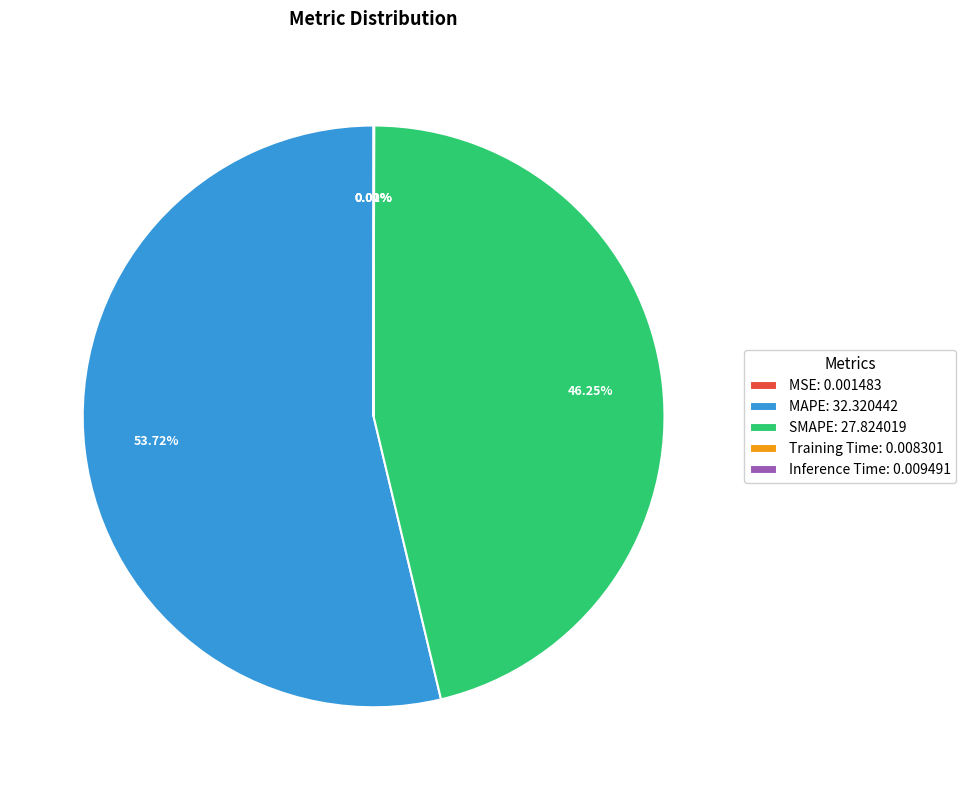

Does any single category account for the majority?

Yes